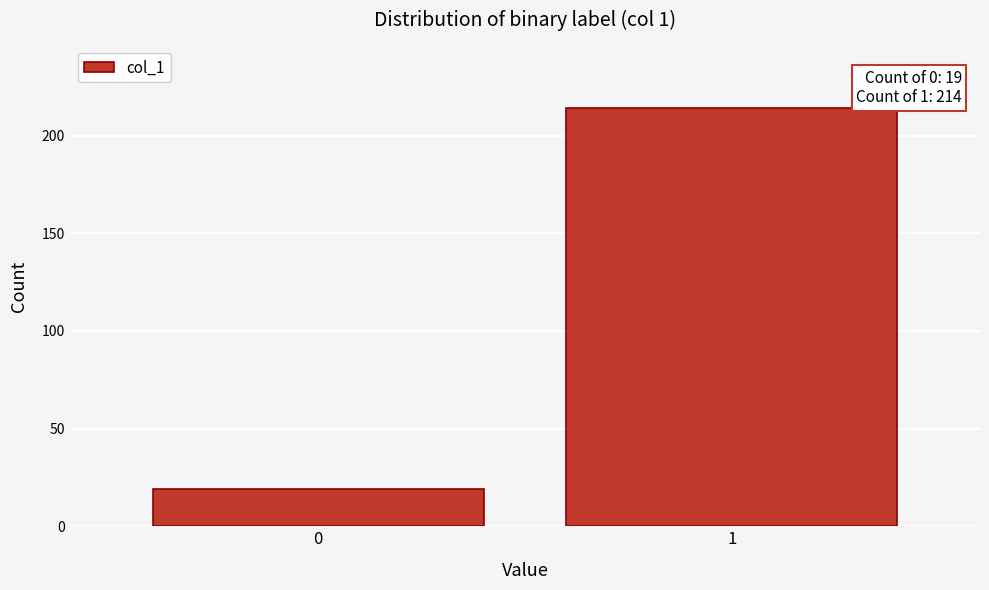

Reading left to right, list all the values displayed in this chart.

19	214